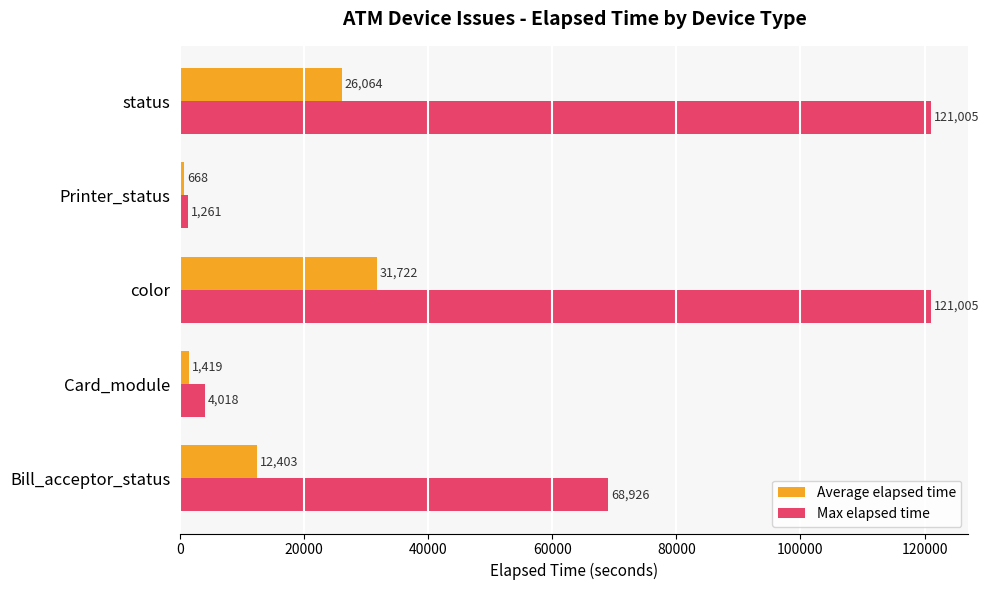

The value of Average elapsed time at color is 31722.2. True or false?

True